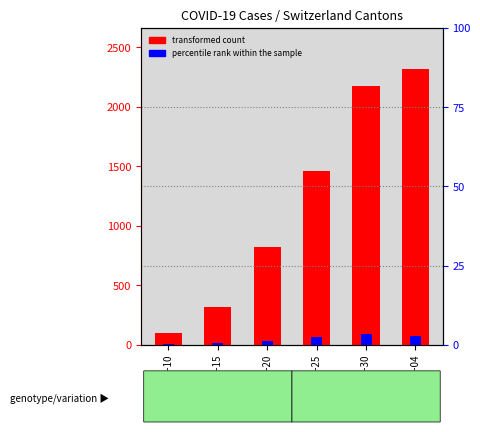

Where is CH (transformed count) nearest to the value 1208?

2020-03-25